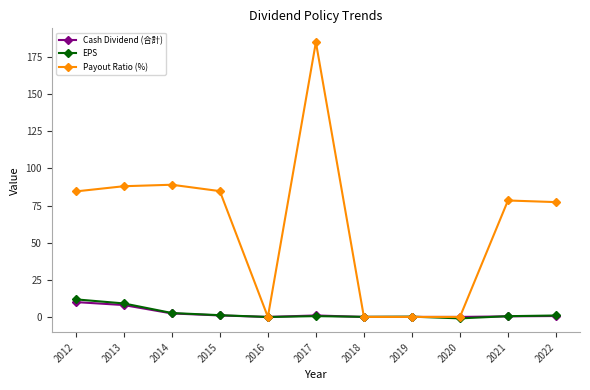

What is the greatest value displayed?

185.0